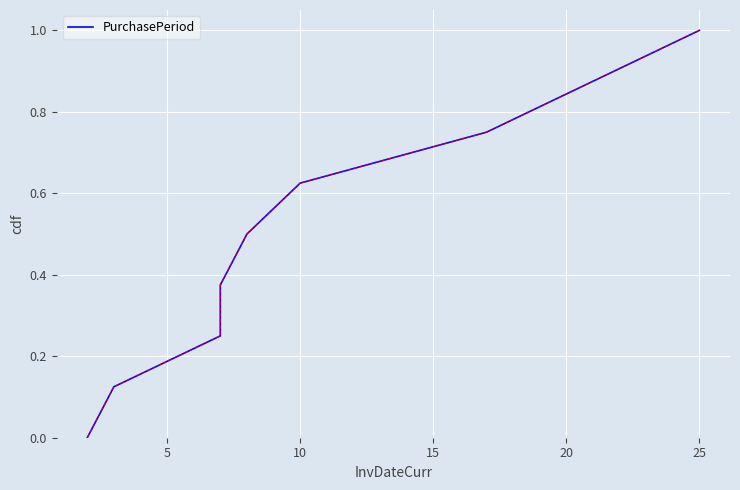

True or false: there are more than 0 points higher than both neighbors.

False